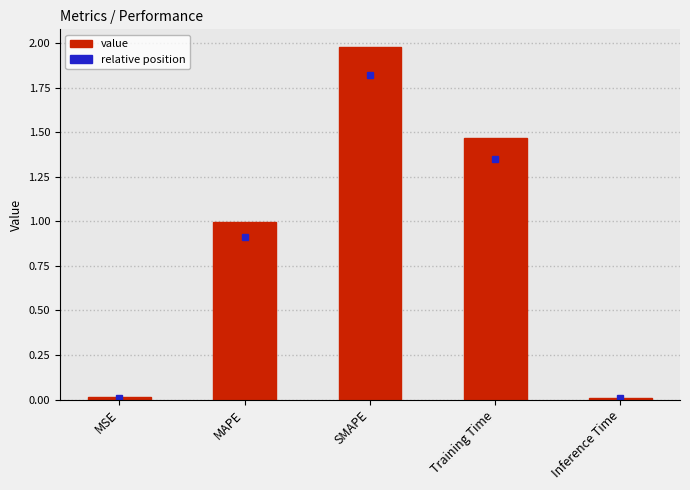

What is the label of the 3rd bar from the left?

SMAPE